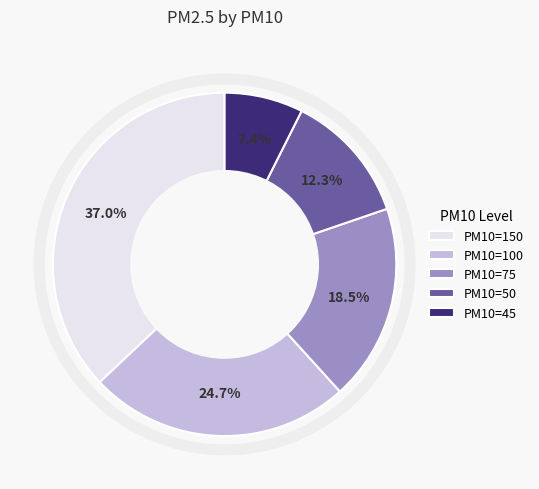

Does PM10=50 account for over 50% of the chart?

No